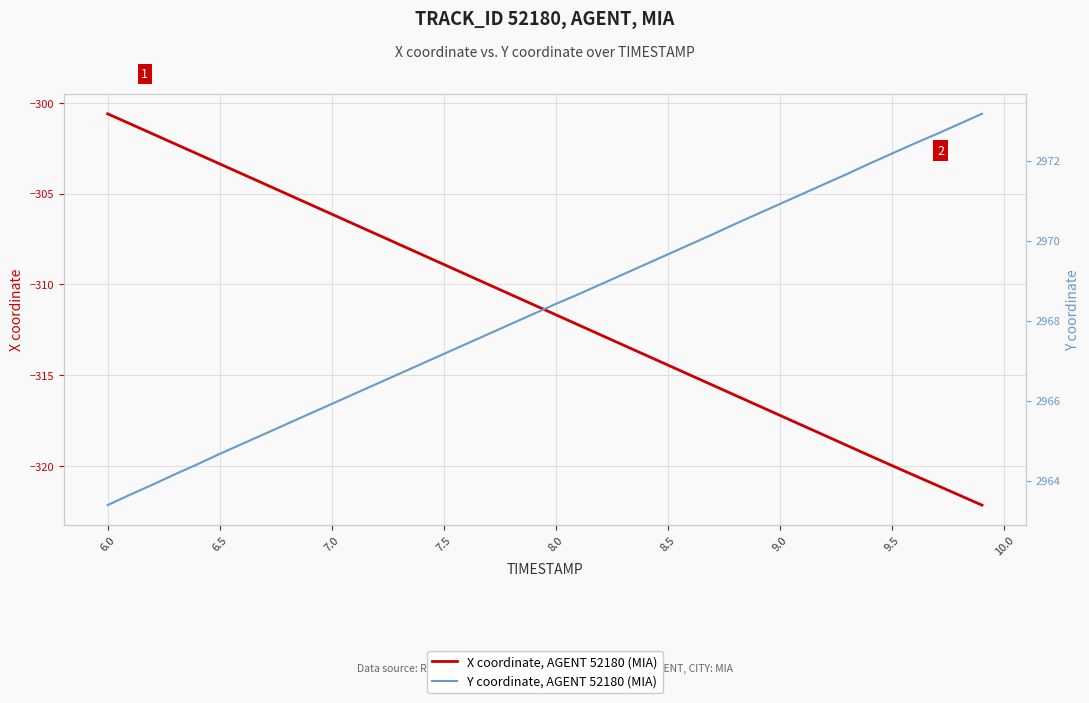

What is the average value of the X coordinate, AGENT 52180 (MIA) series?

-311.4